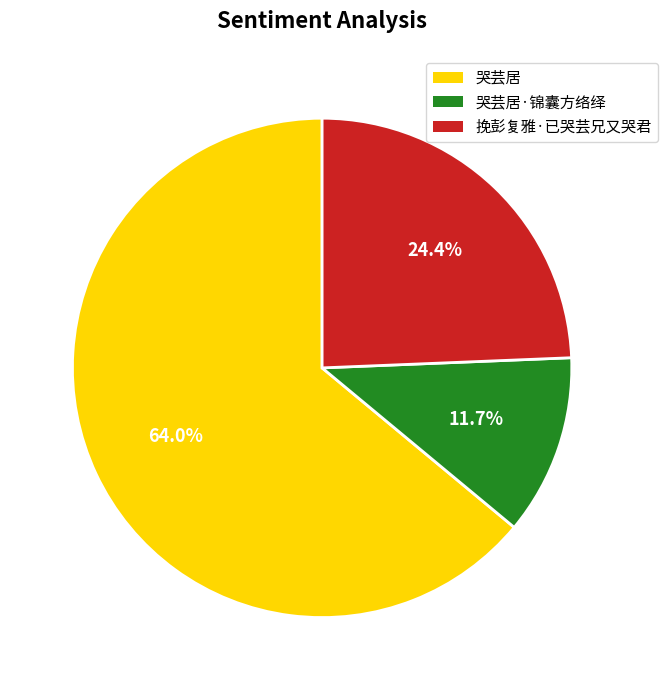

What is the smallest slice in the pie chart?

哭芸居·锦囊方络绎